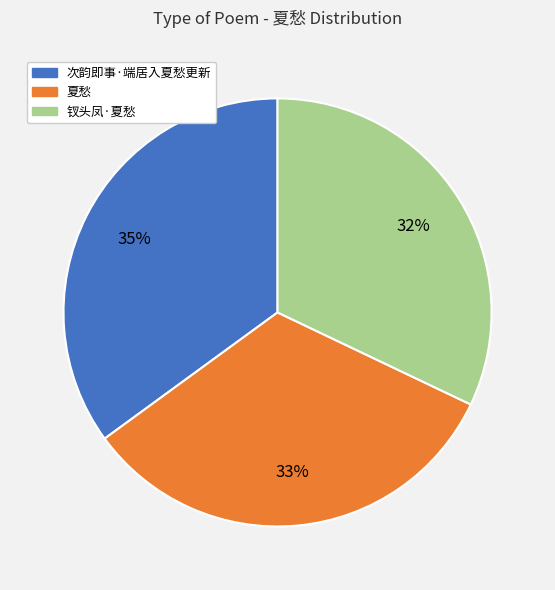

True or false: 次韵即事·端居入夏愁更新 accounts for 42% of the total.

False